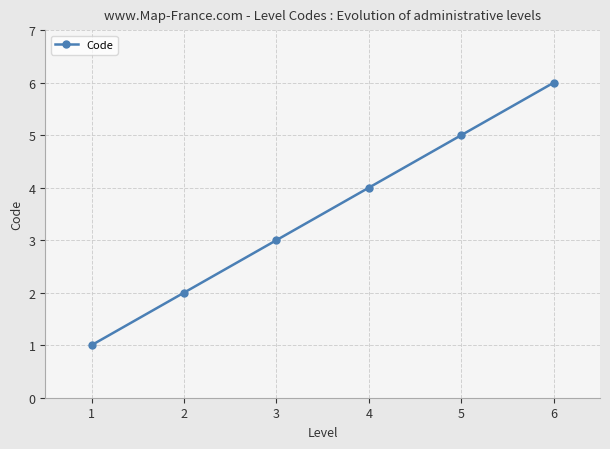

The value at 3 is 2. True or false?

False